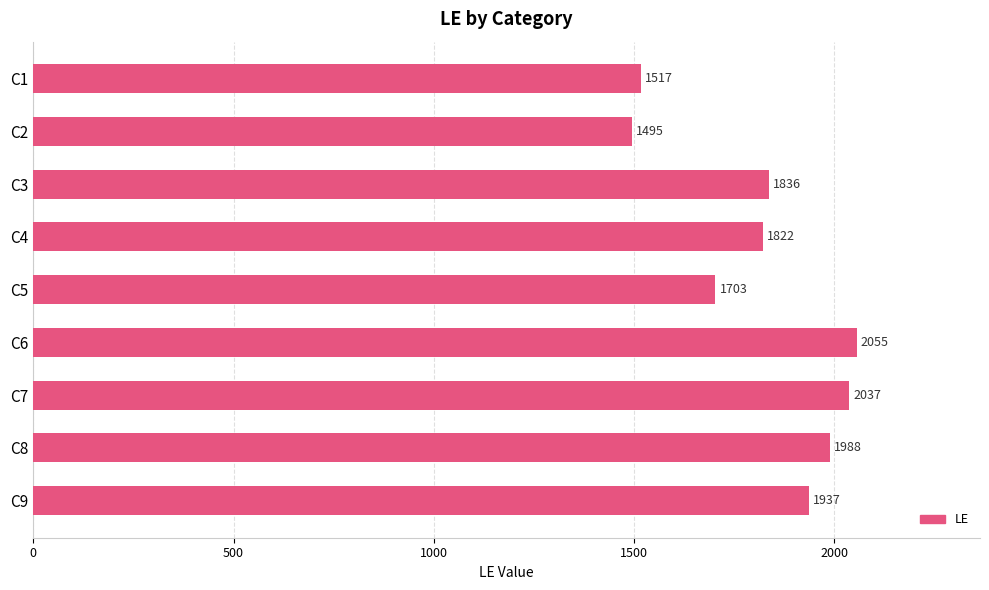

Which category has the highest value across all series?

C6